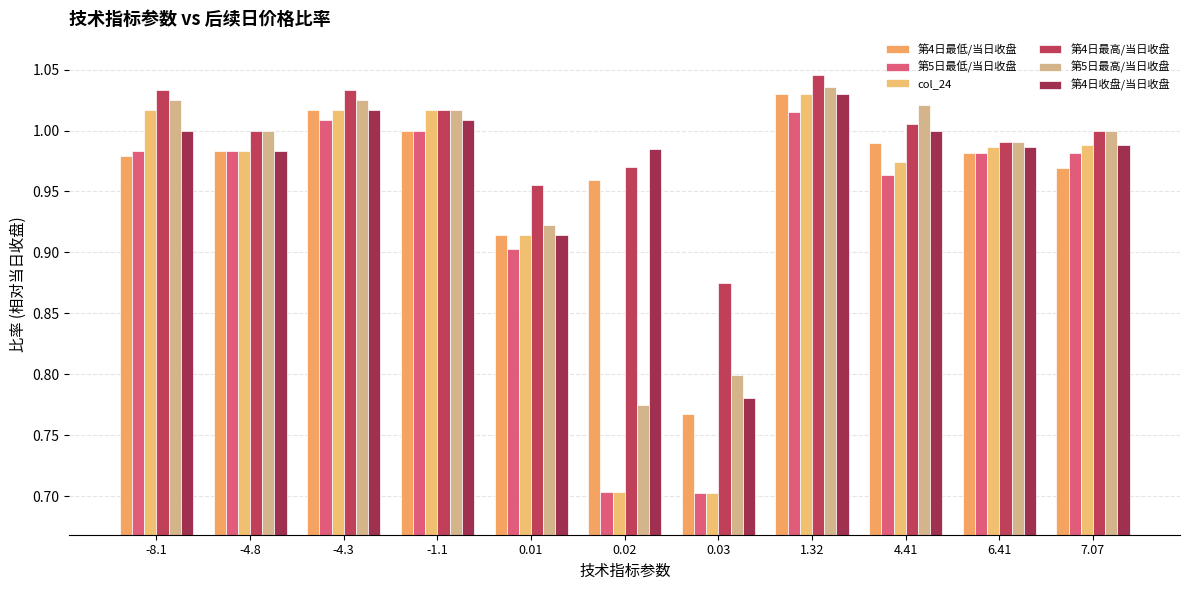

Which series has the largest range (max minus min)?

col_24